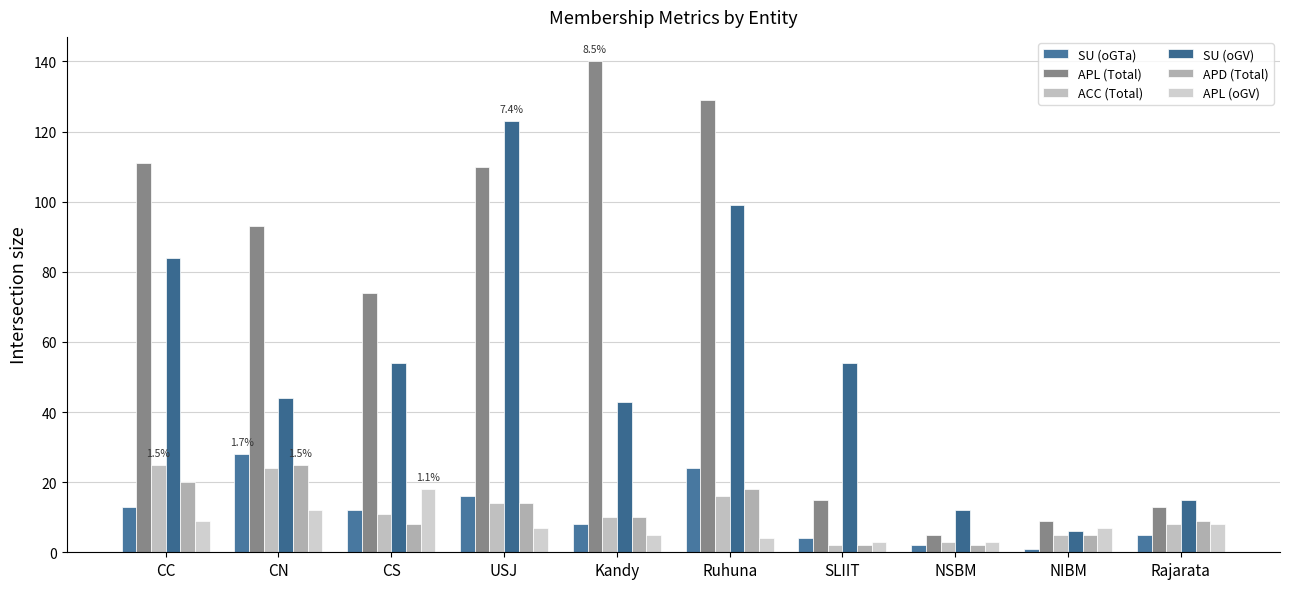

Is the value of SU (oGTa) at Ruhuna greater than the value of APD (Total) at Ruhuna?

Yes